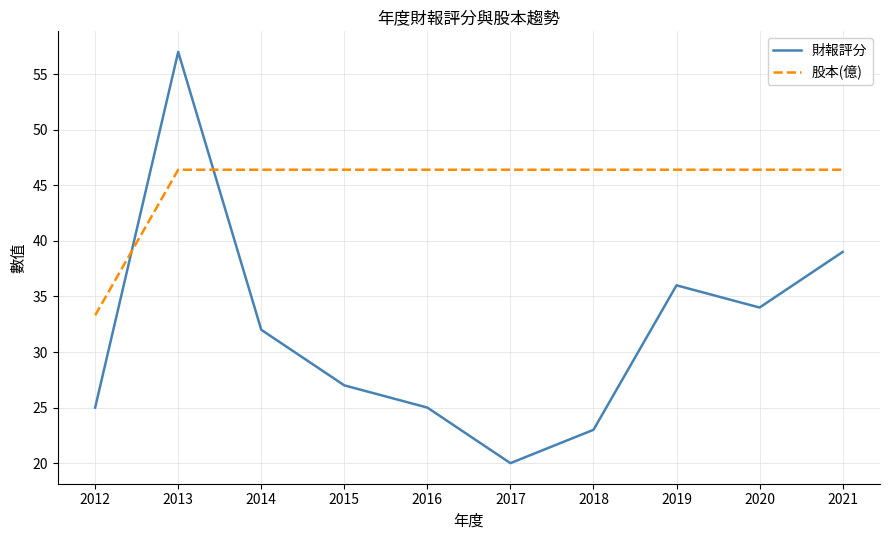

What is the difference between the highest and lowest values at 2012?

8.3